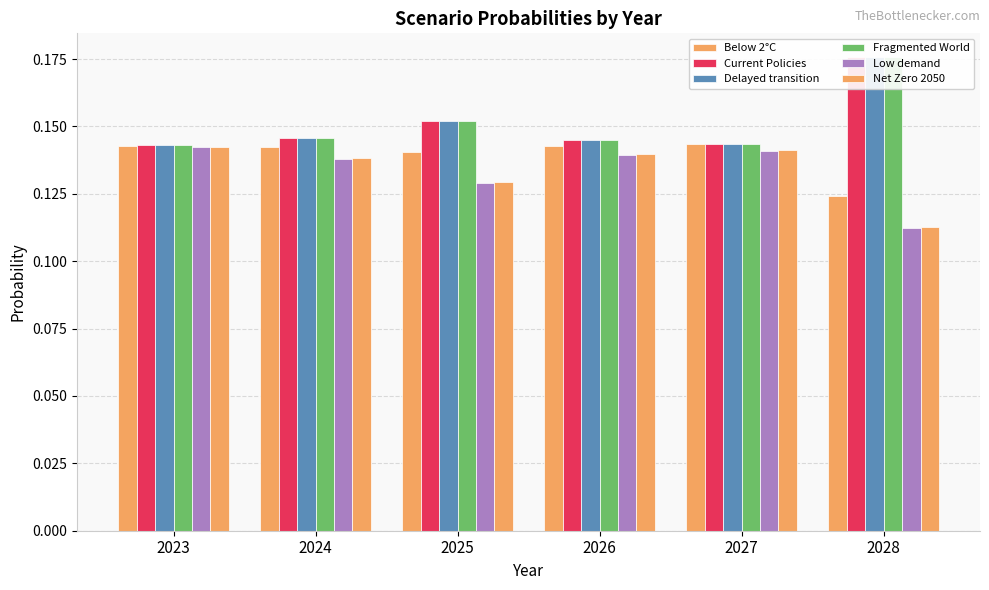

Between 2025 and 2026, which series saw the biggest shift?

Low demand